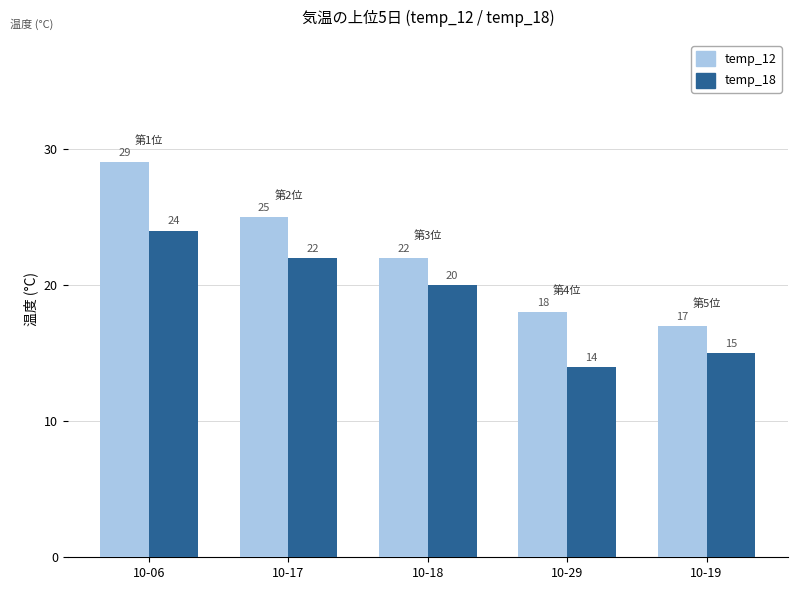

How many groups of bars are there?

5